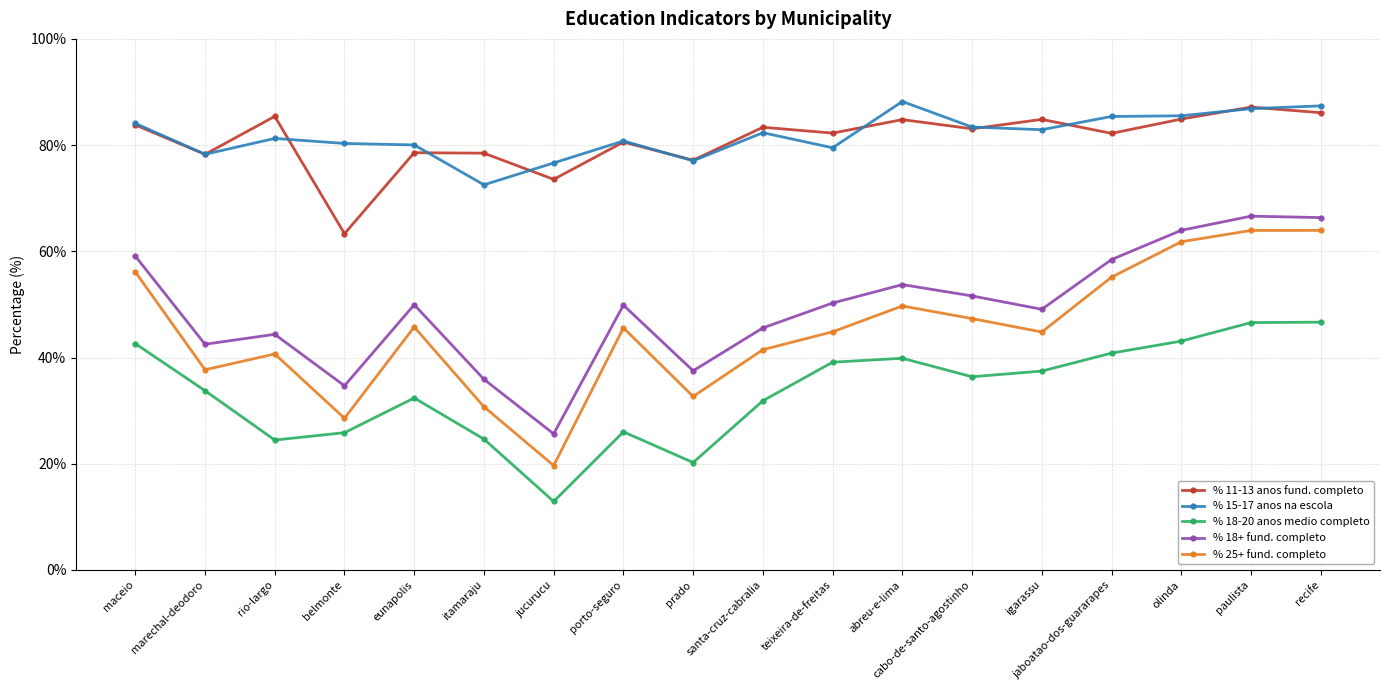

True or false: % 15-17 anos na escola and % 25+ fund. completo cross at least once.

False